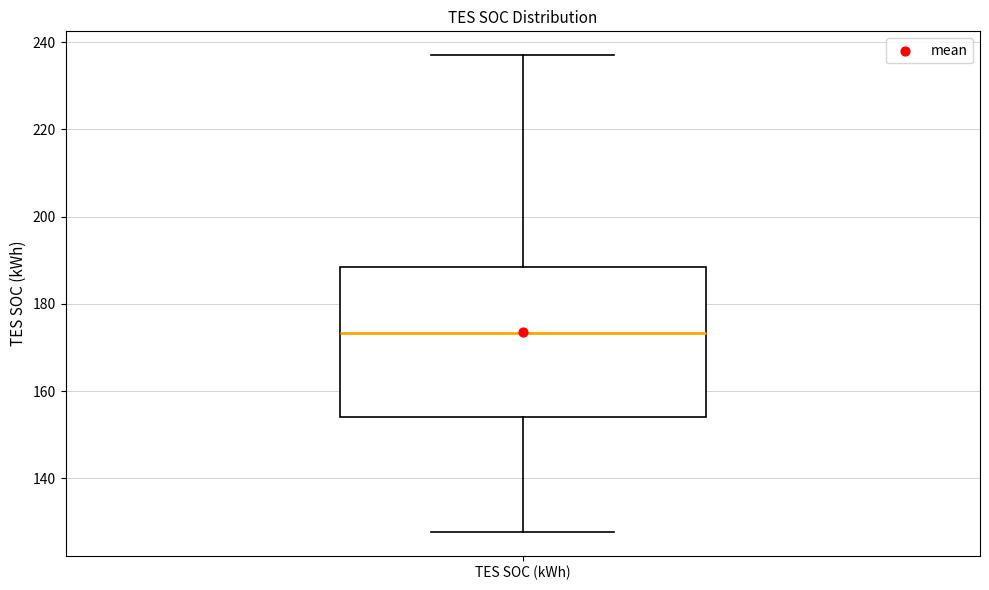

Read this box plot against the y-axis: the position of the median line, the range covered by the box, and the ends of both whiskers. The values are not printed on the chart, so give them approximately, as read against the axis.

median 174, box 154 to 188, whiskers 128 to 238